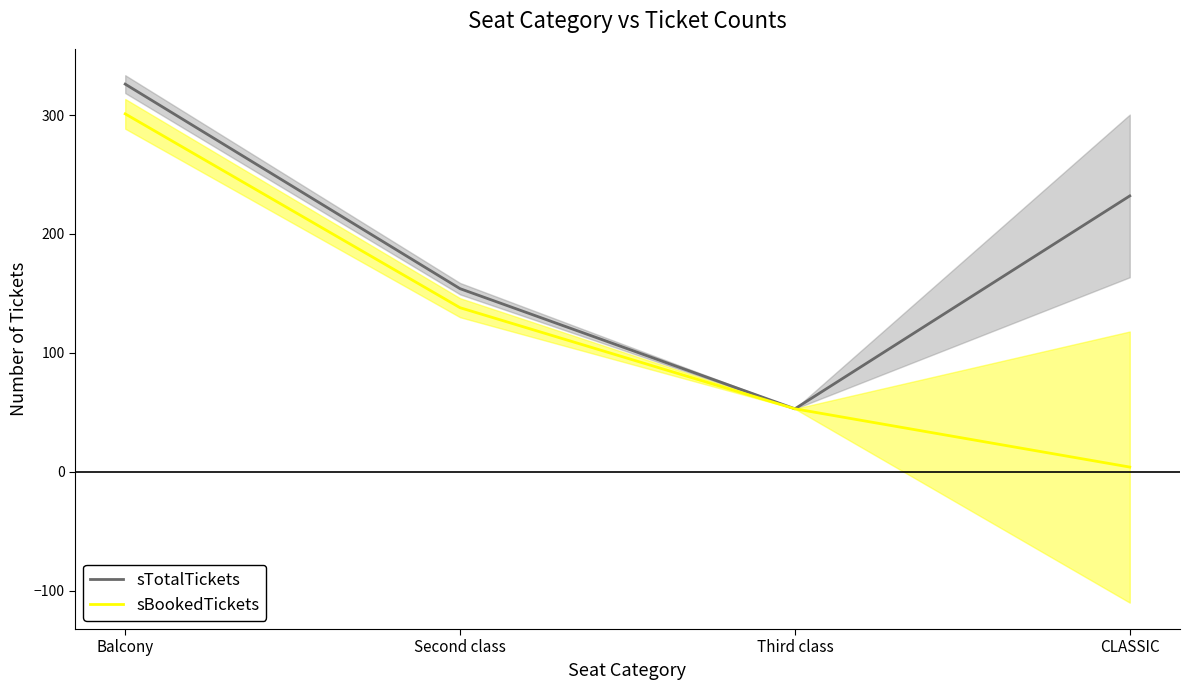

The value of sBookedTickets at Second class is 138. True or false?

True